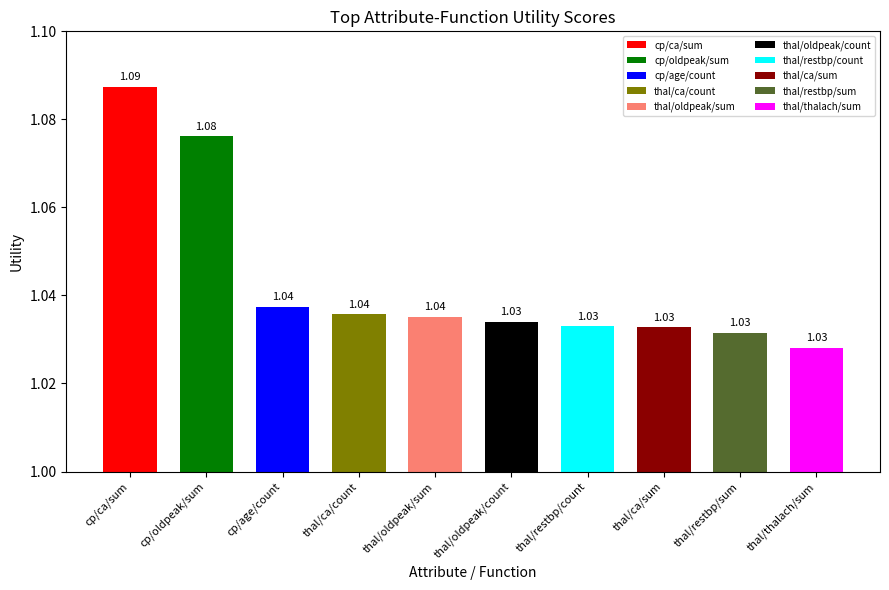

True or false: the data shows 0.2 at thal/ca/count.

False